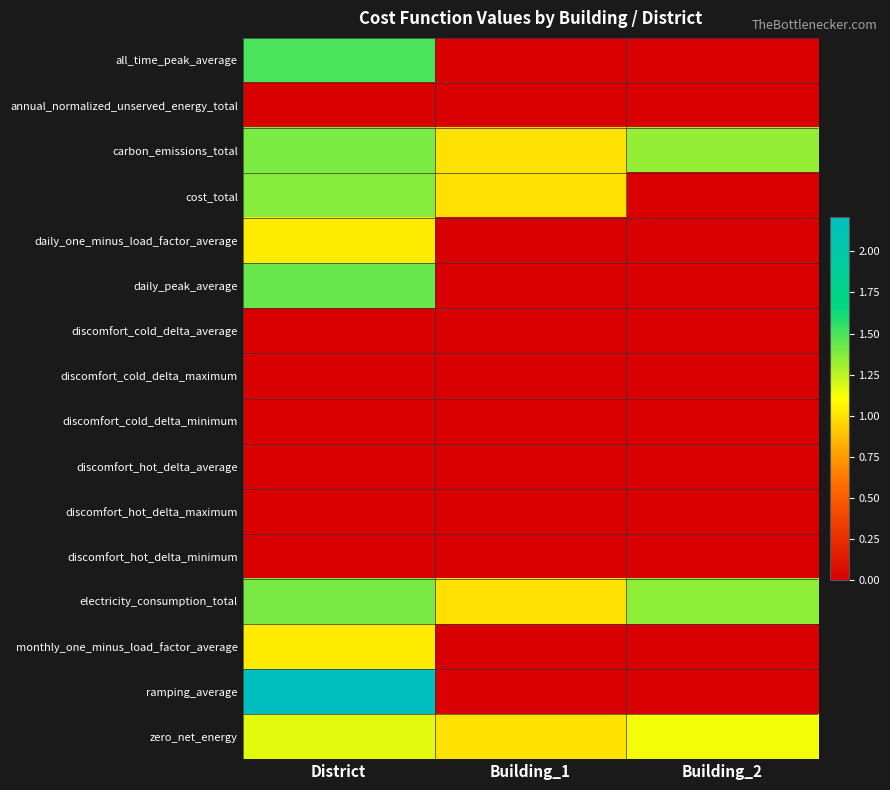

Which series has the largest range (max minus min)?

ramping_average